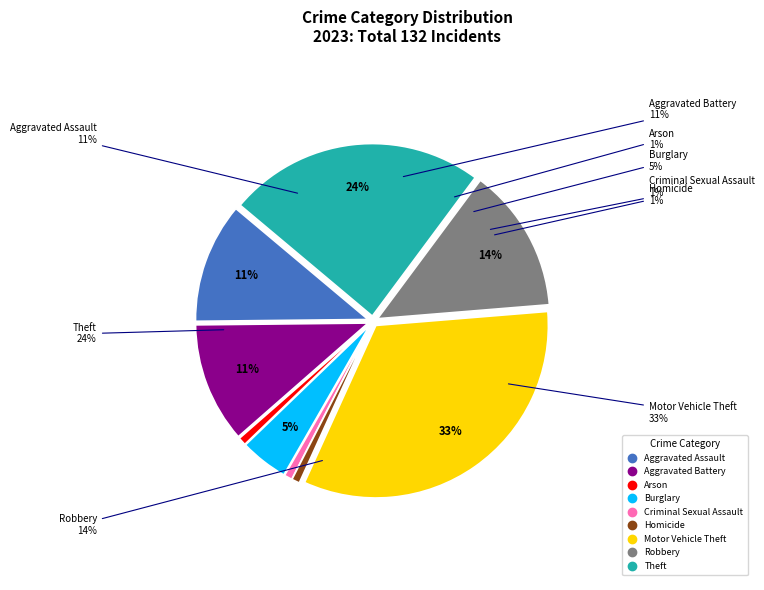

To the nearest percent, what percentage of the pie is Burglary?

5%